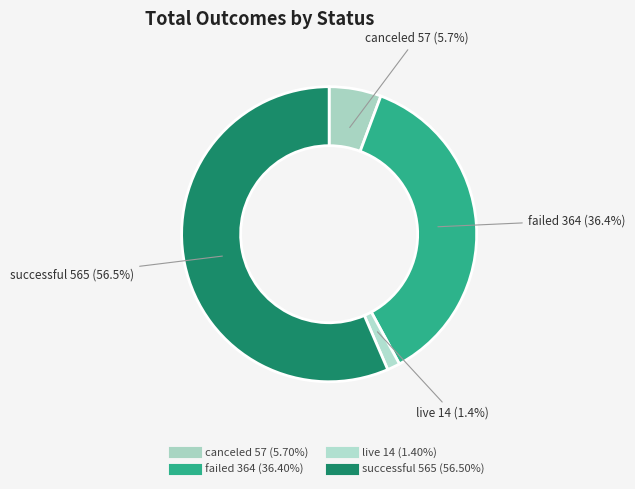

Rank the categories by value from highest to lowest.

successful, failed, canceled, live